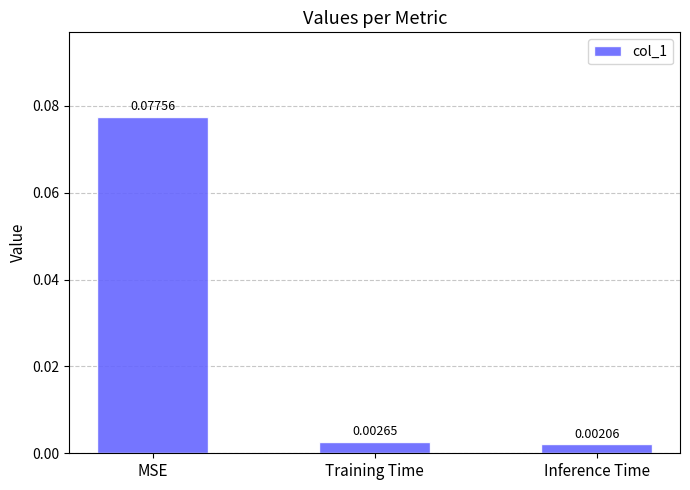

Which has a higher value, MSE or Inference Time?

MSE